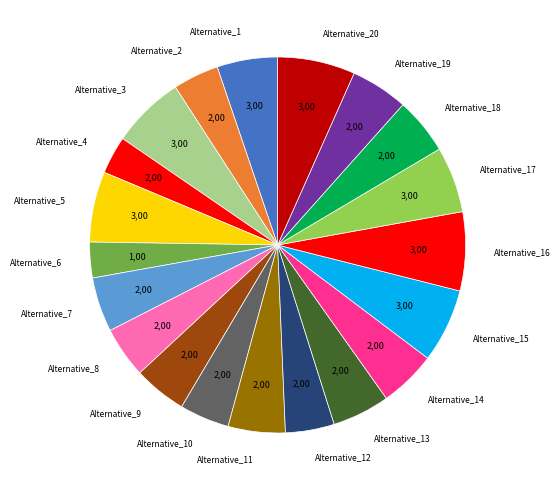

Is there a majority slice in this chart?

No